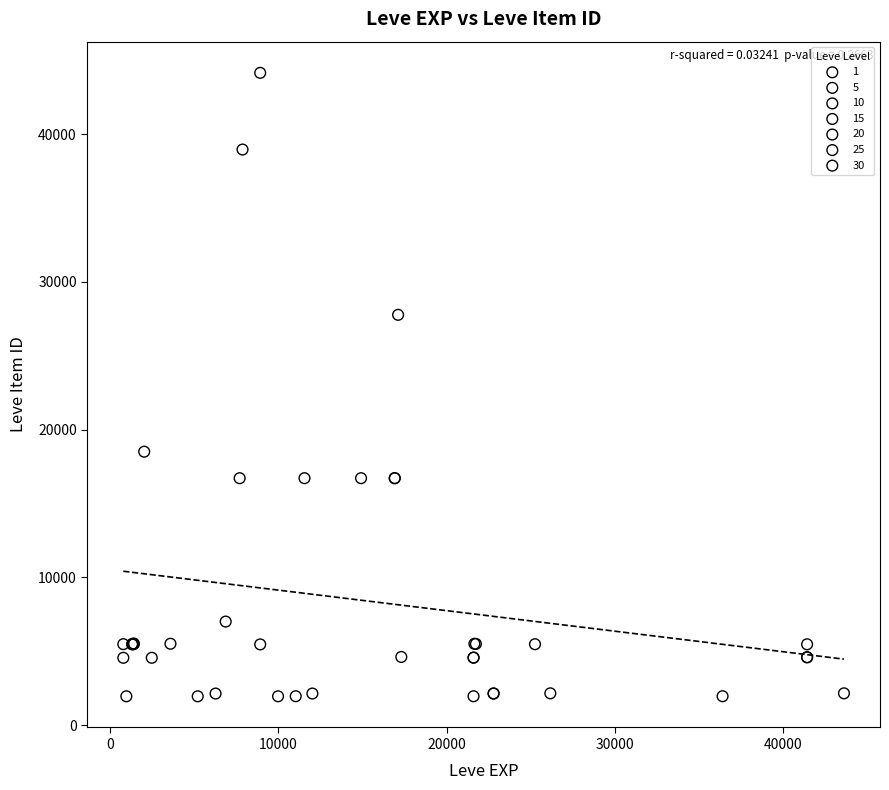

Which series has the widest spread of Y values?

10